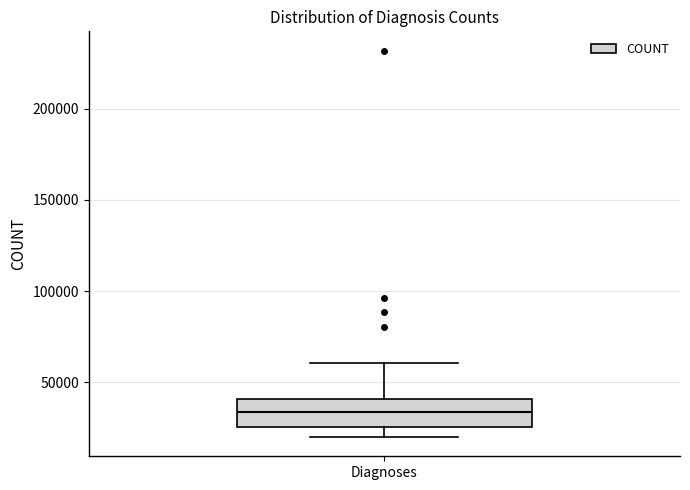

Transcribe this box plot: give where the median line is, the range the box spans, and where the two whiskers end, as read against the y-axis. The values are not printed on the chart, so give them approximately, as read against the axis.

median 35000, box 25000 to 40000, whiskers 20000 to 60000